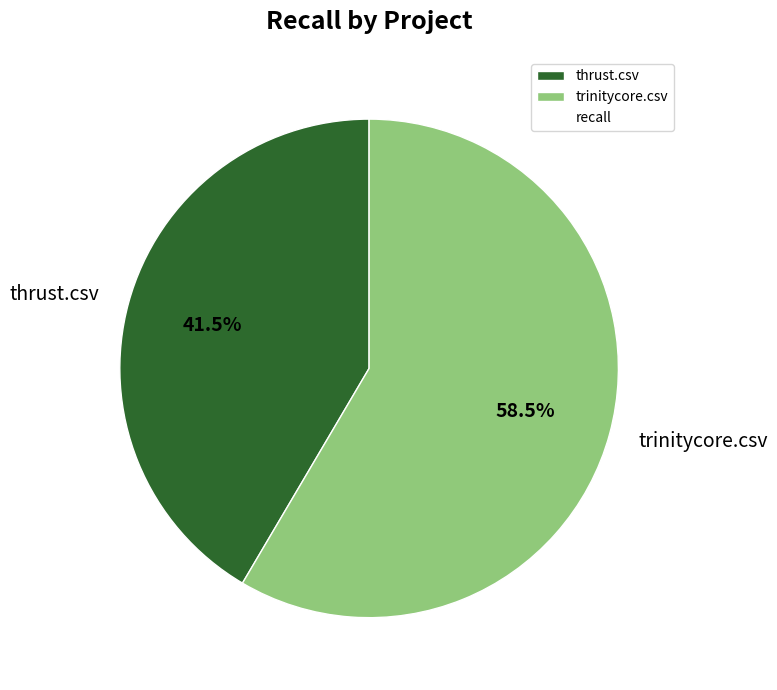

How many slices are in this pie chart?

2